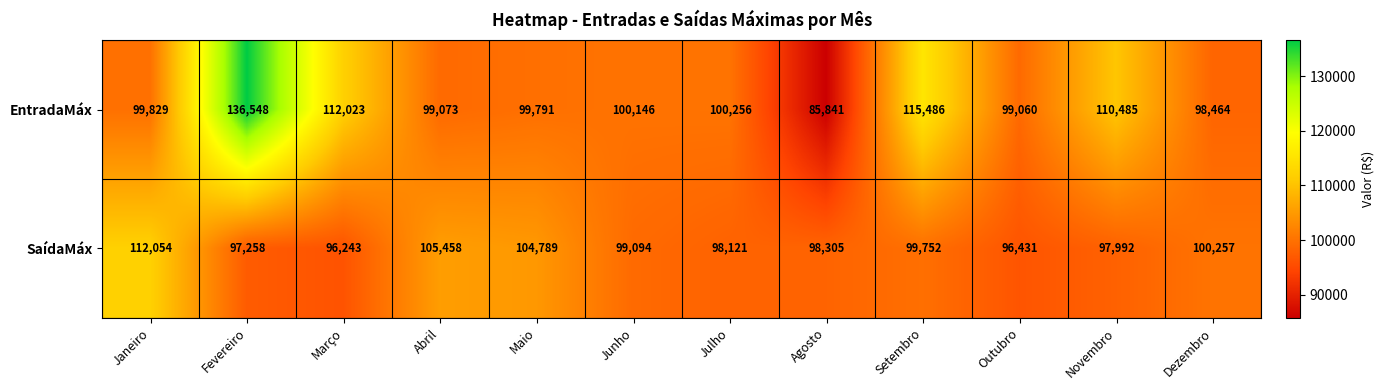

What is the smallest value displayed?

85841